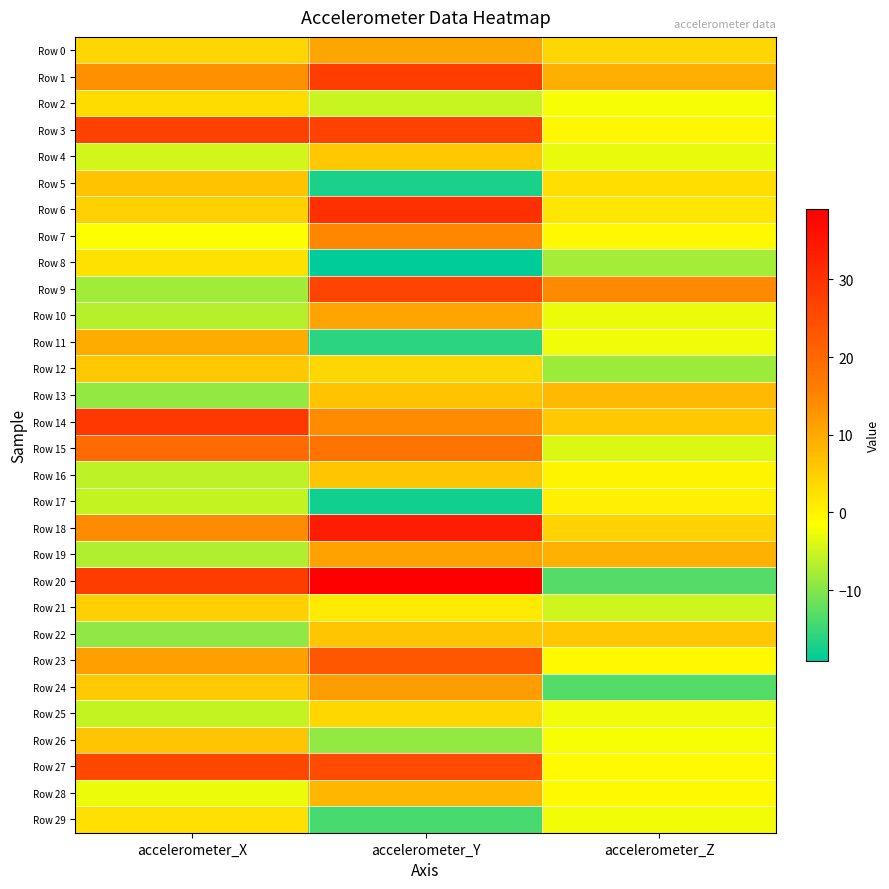

Between accelerometer_Y and accelerometer_Z, which series saw the biggest shift?

Row 20